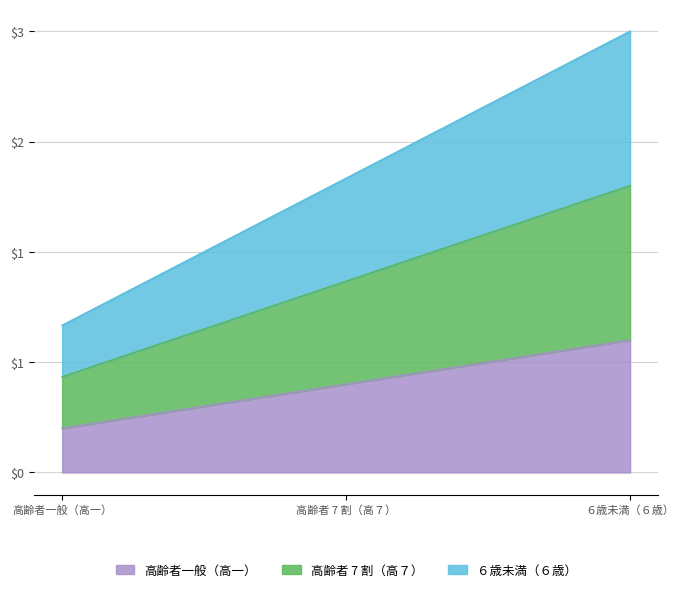

Which series has the widest spread of values?

６歳未満（６歳）